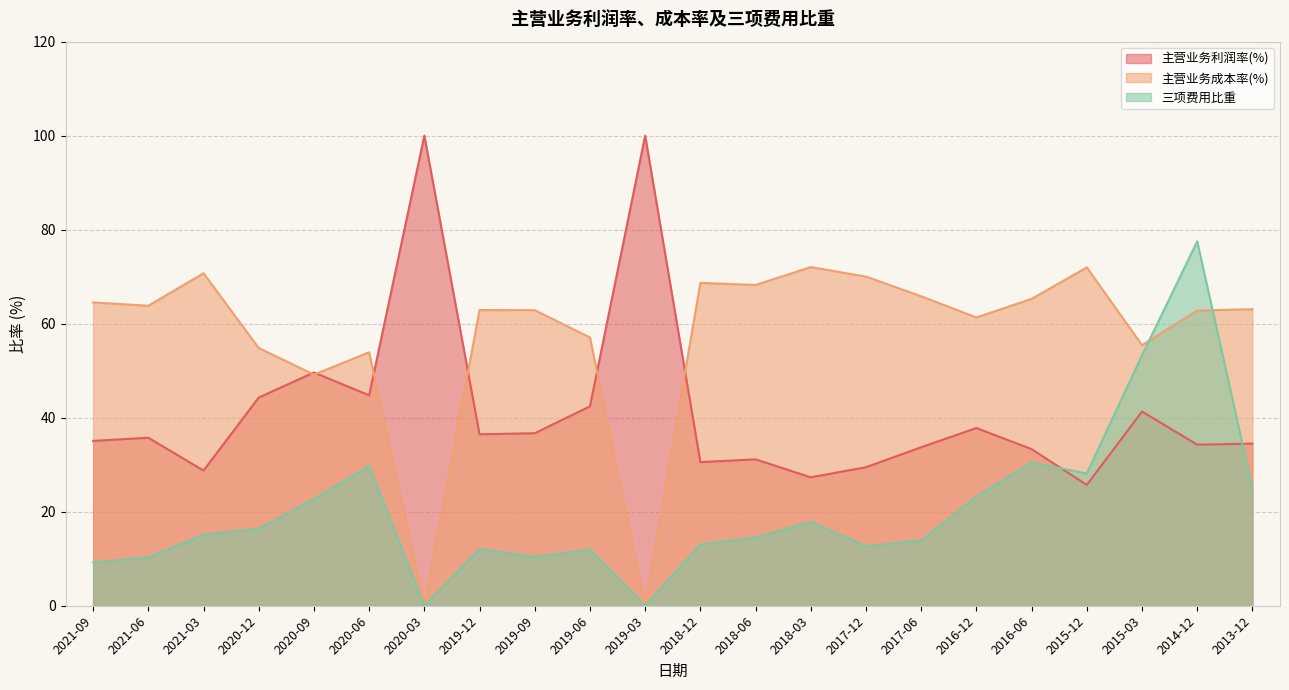

What is the difference between the maximum and minimum values in the 主营业务利润率(%) series?

74.3